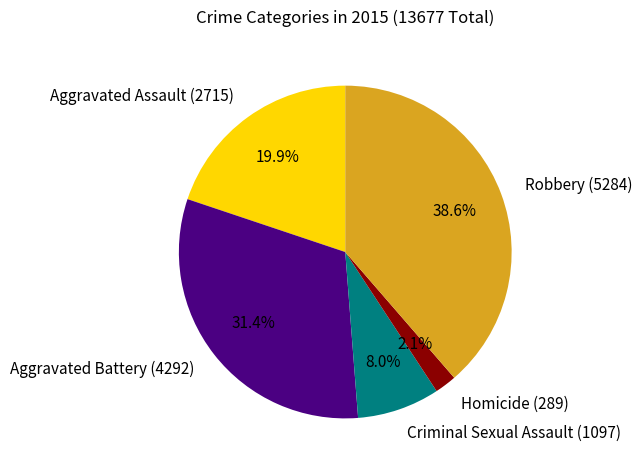

Which category has the biggest portion of the pie?

Robbery